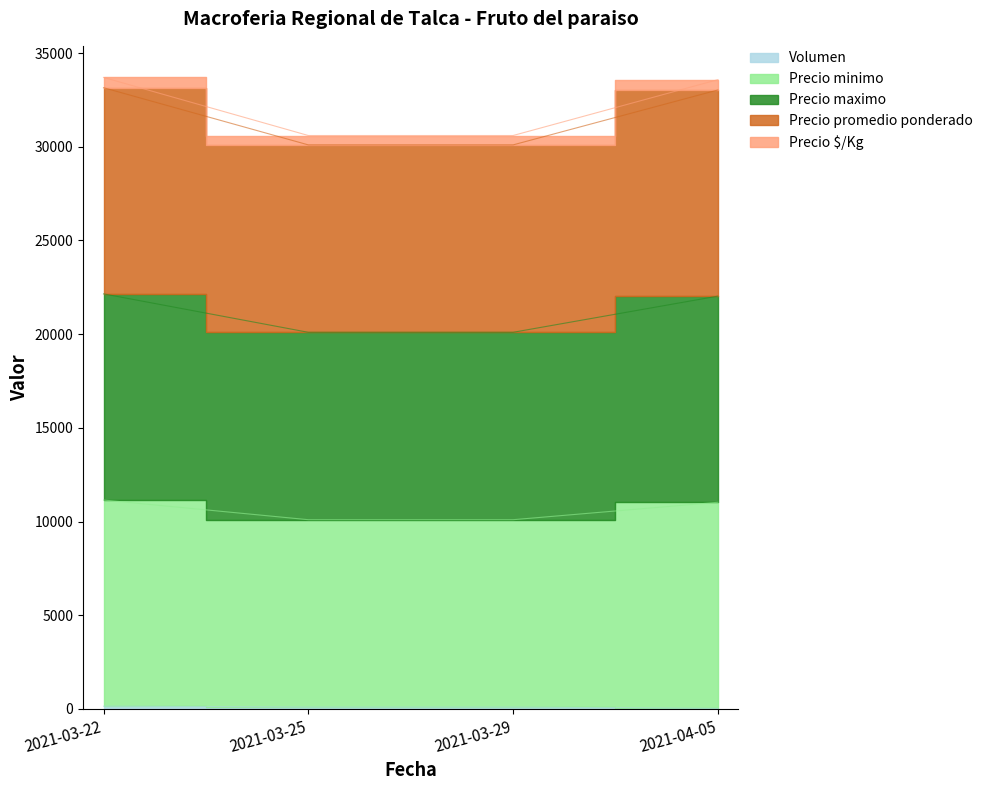

What are all the series names shown in the legend?

Volumen, Precio minimo, Precio maximo, Precio promedio ponderado, Precio $/Kg